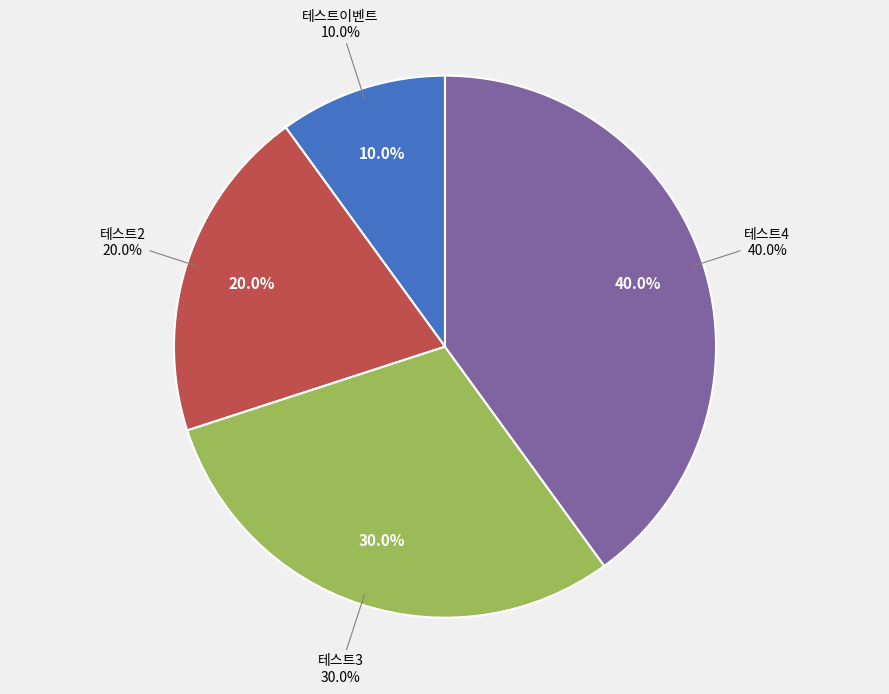

How many slices are in this pie chart?

4